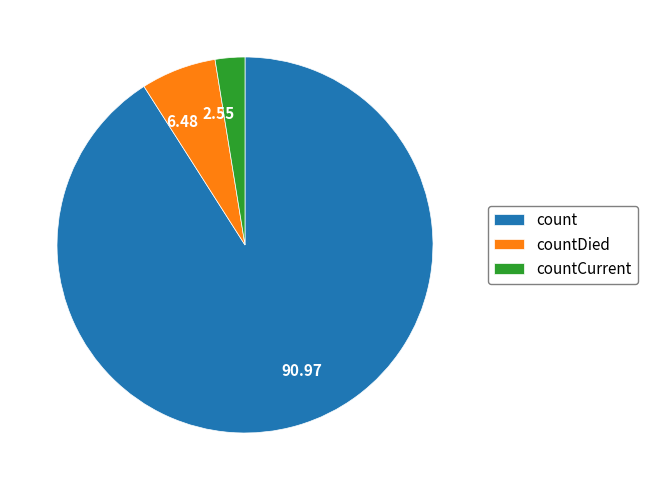

Which category accounts for the majority?

count